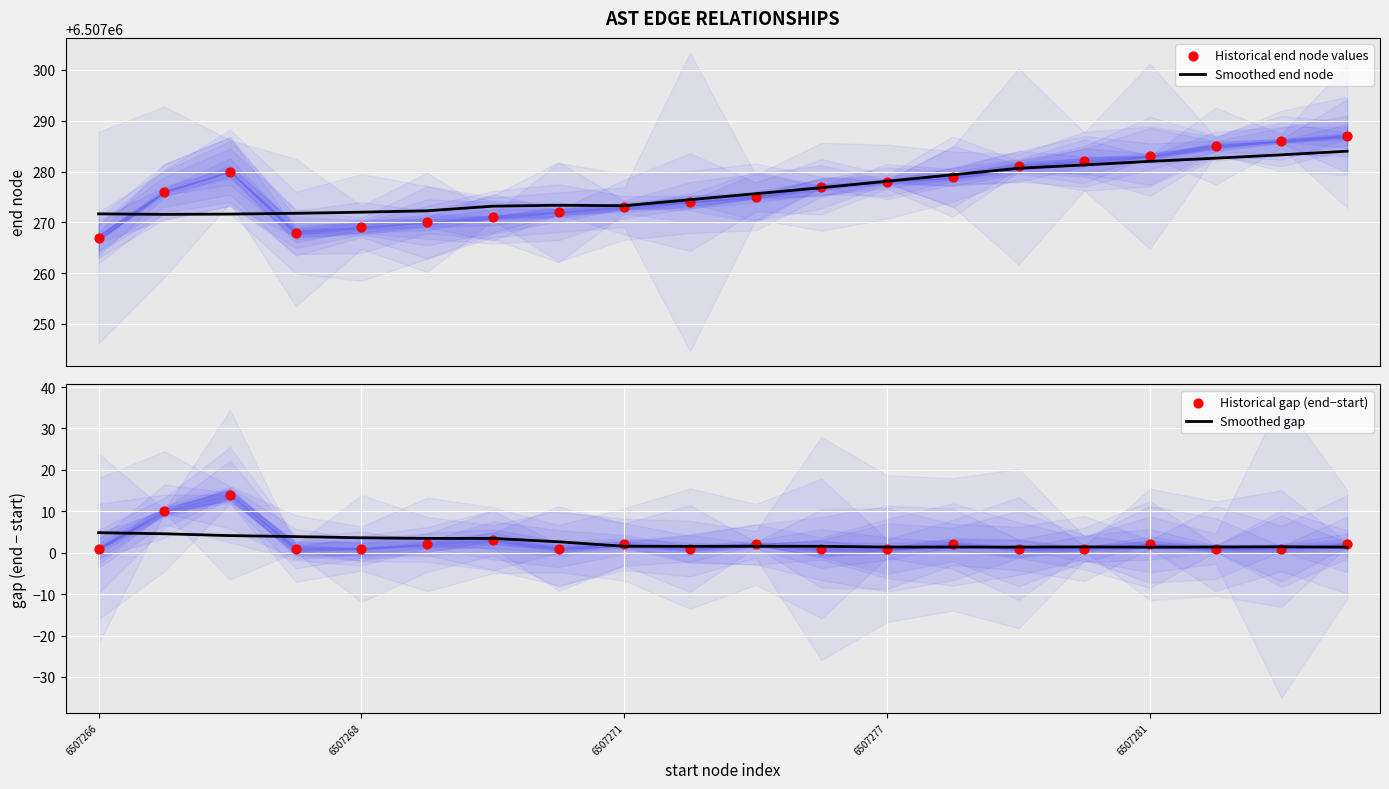

Which series has the largest total across all categories?

Historical end node values